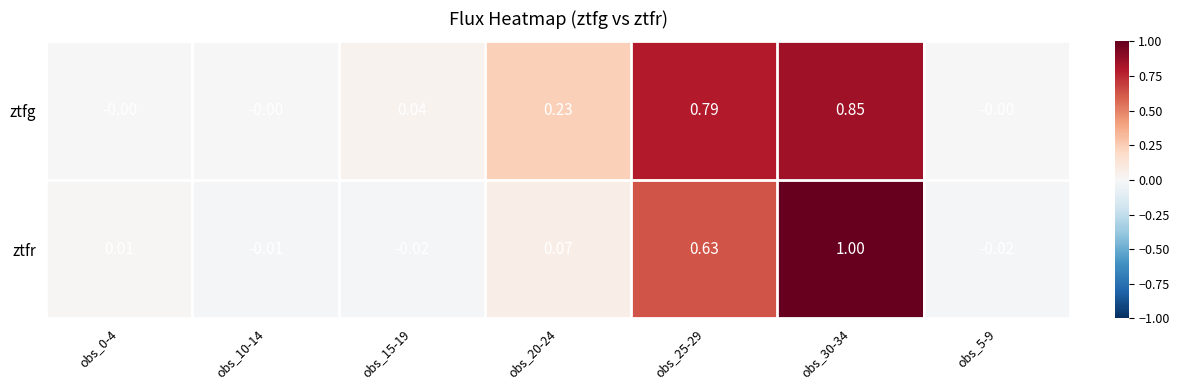

Which series has the largest total across all categories?

ztfg